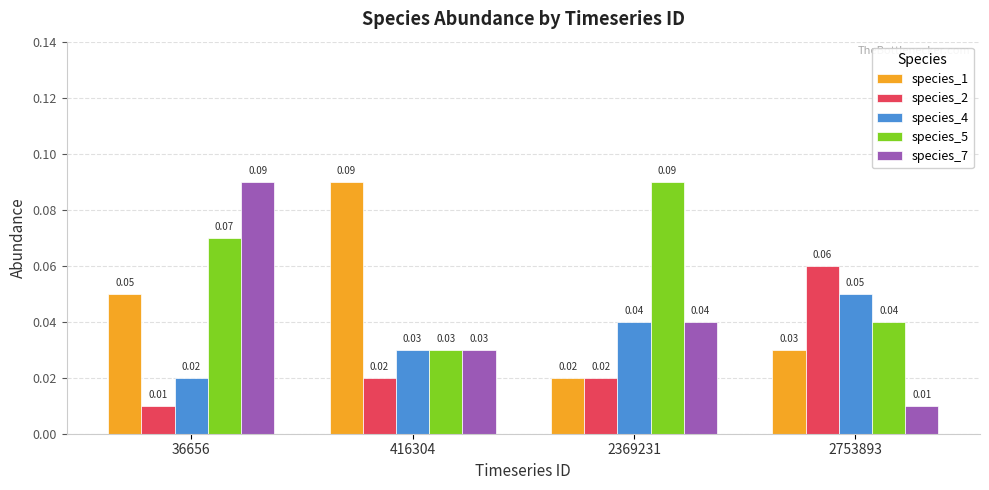

Which series has the largest range (max minus min)?

species_7